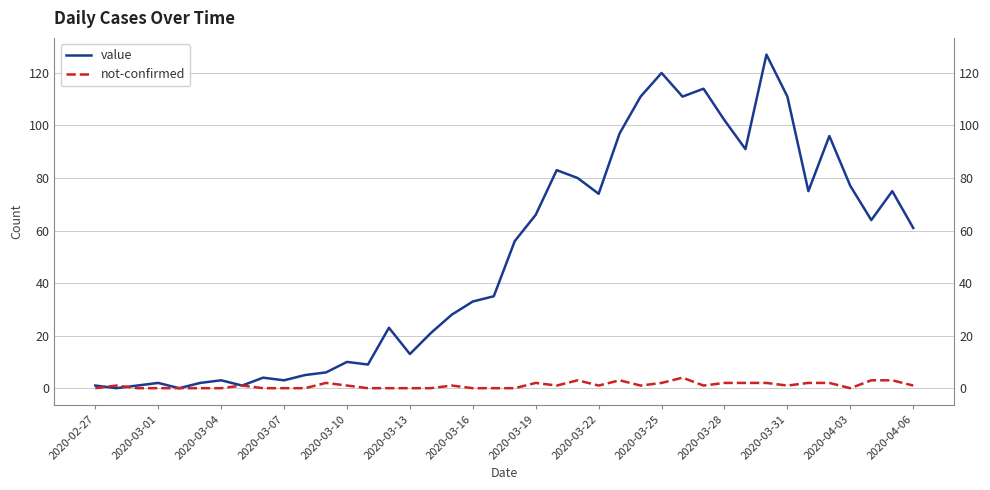

Is it true that not-confirmed equals 2 at 31?

True